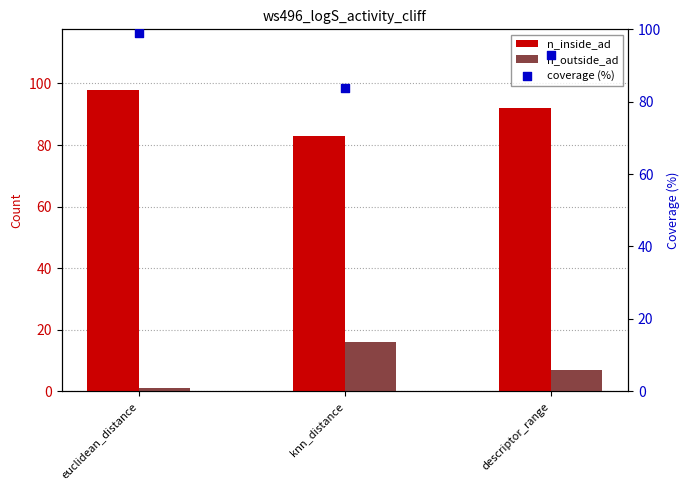

Is the value of n_outside_ad at descriptor_range greater than the value of n_inside_ad at knn_distance?

No